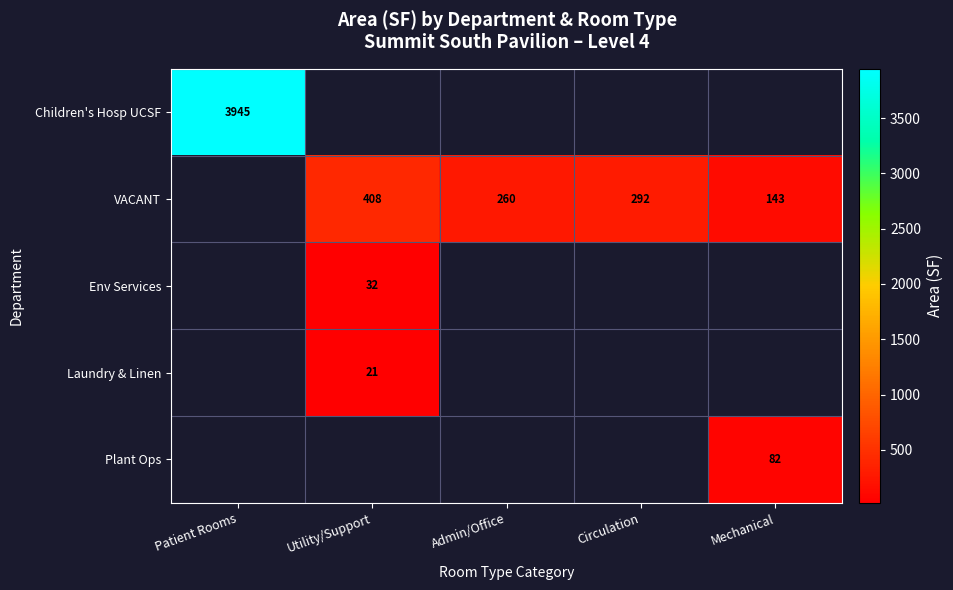

Is the value of VACANT at Utility/Support greater than the value of Plant Ops at Mechanical?

Yes